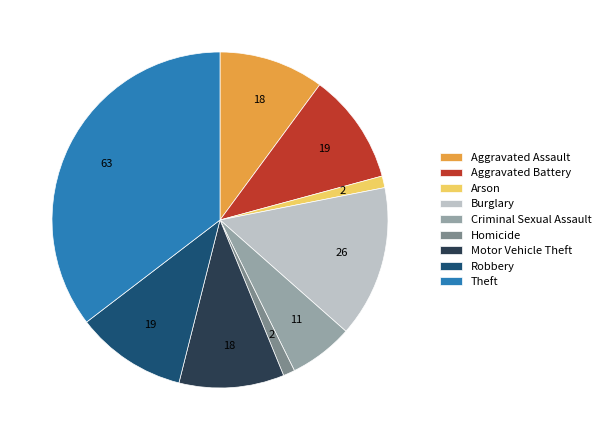

The Theft slice represents 21% of the pie. True or false?

False